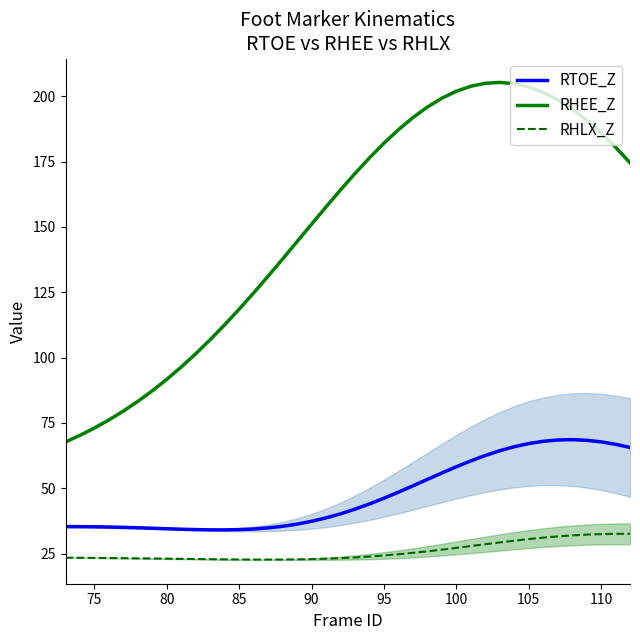

True or false: RHEE_Z and RTOE_Z cross at least once.

False